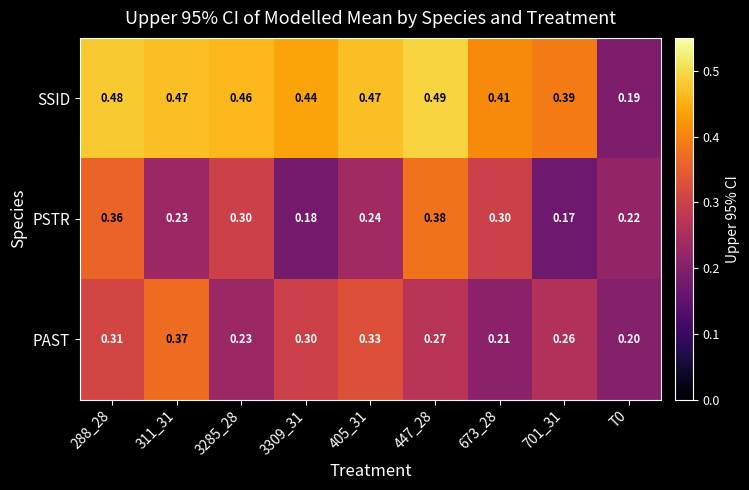

Count the number of data series in this chart.

3